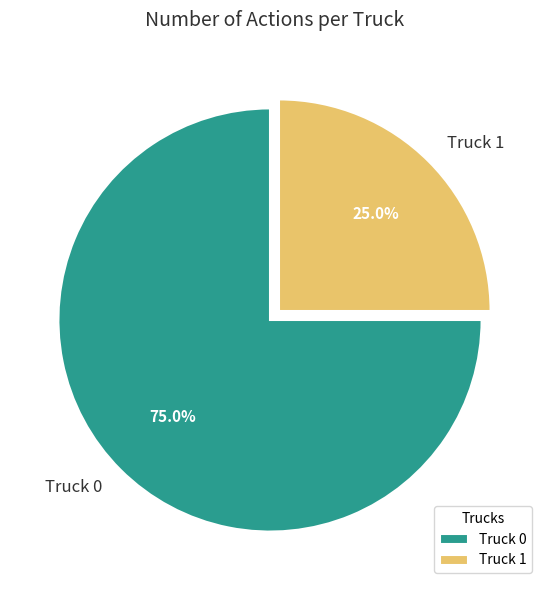

Which slice is the largest?

Truck 0